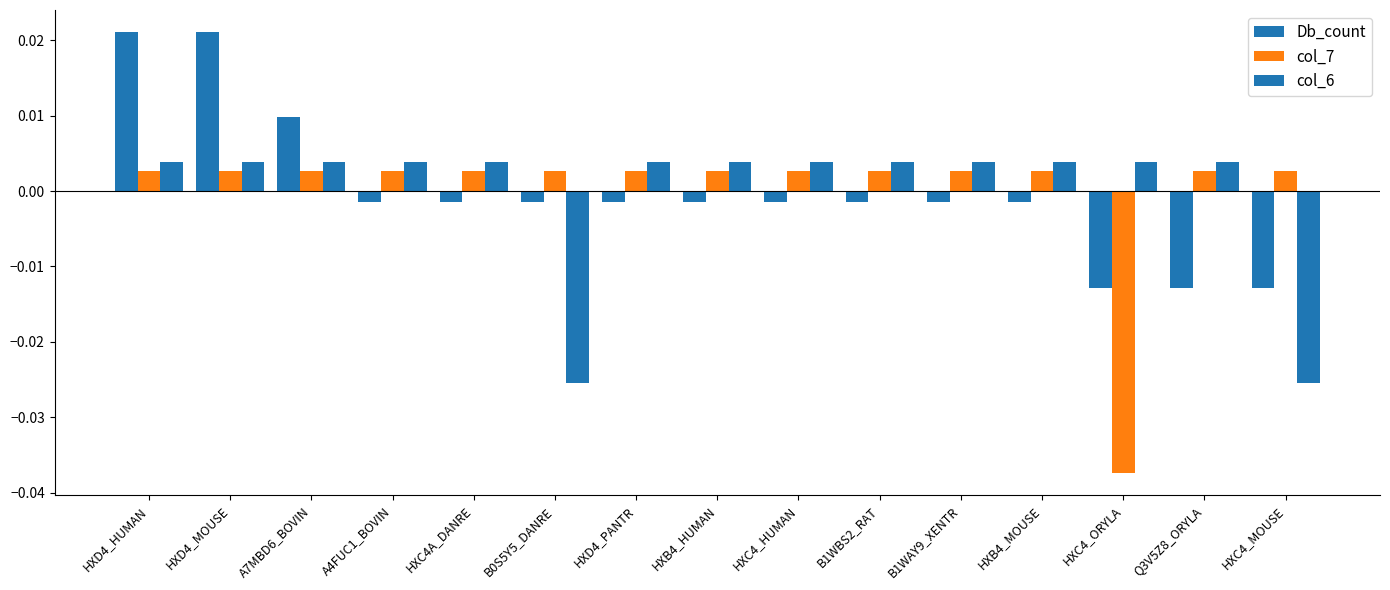

How many data points in col_6 are above 0?

13